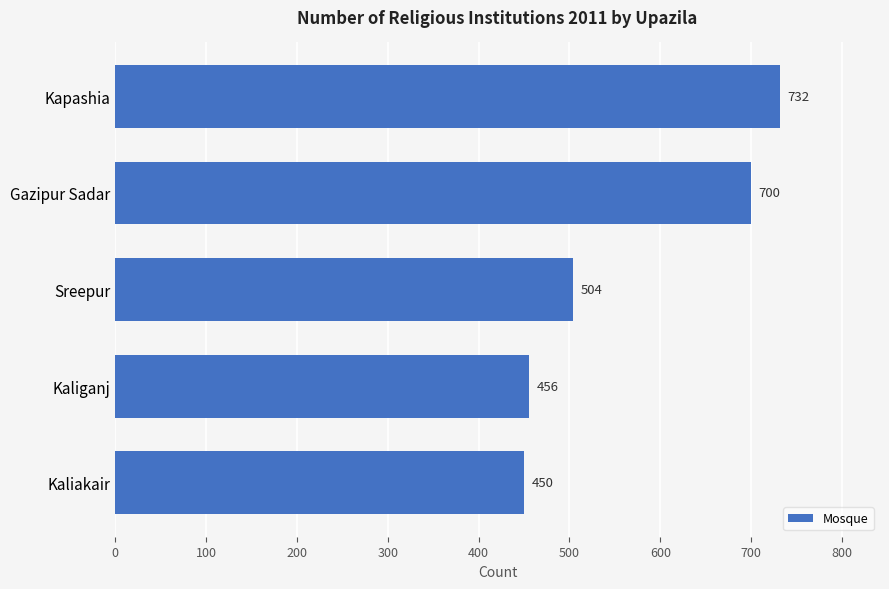

What value does the data have at Kaliganj?

456